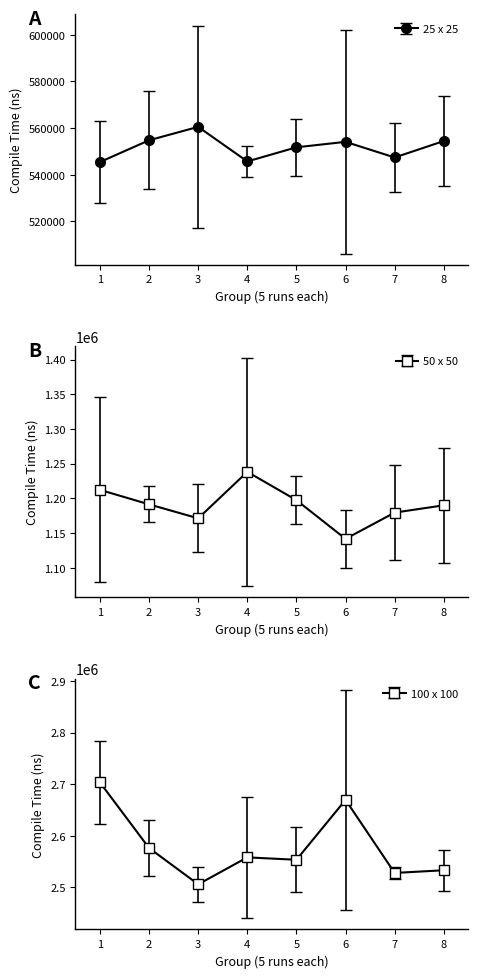

What is the highest value of the 25 x 25 series?

560540